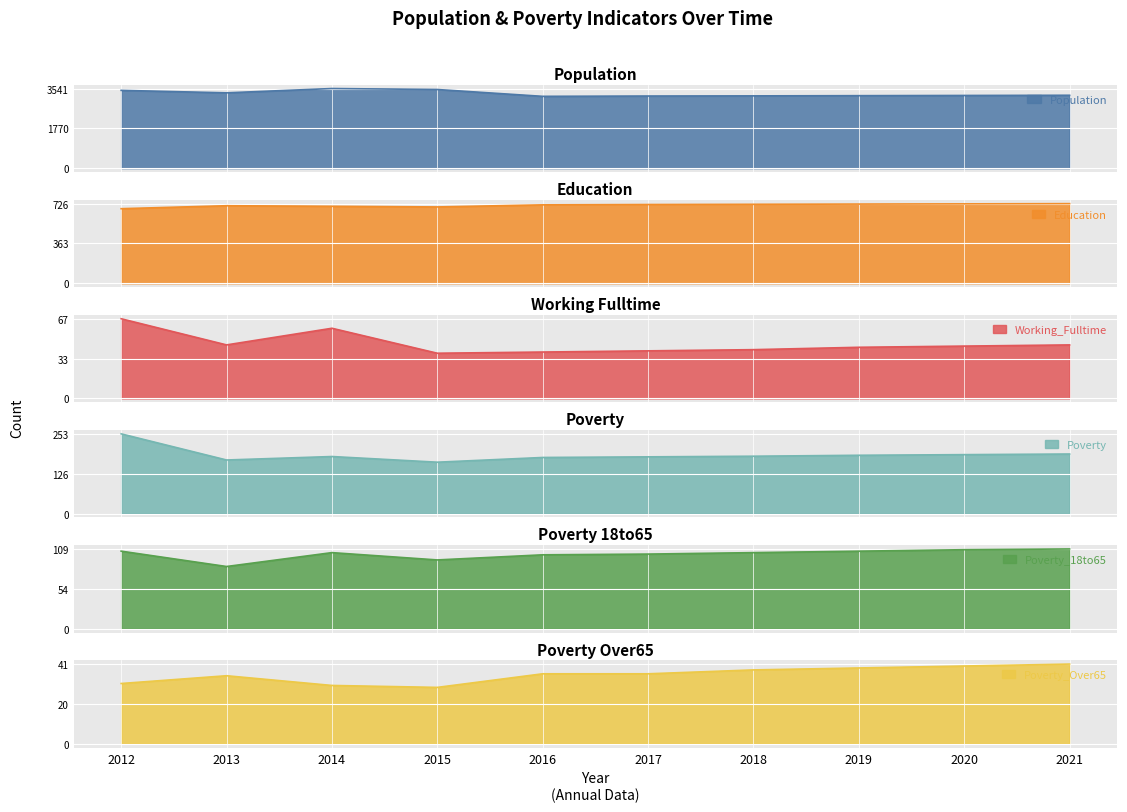

True or false: Education and Poverty intersect in this chart.

False